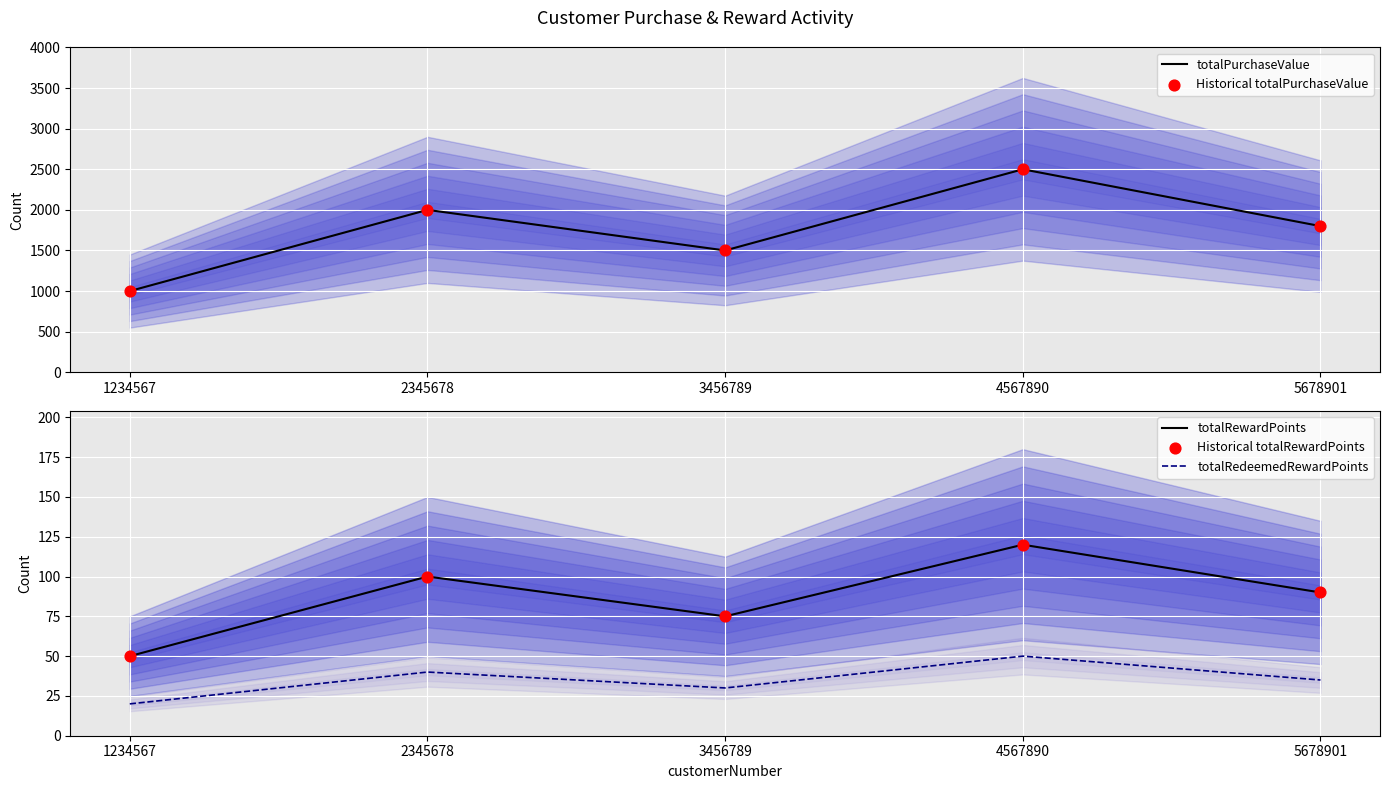

What is the total value across all series at 2345678?

4240